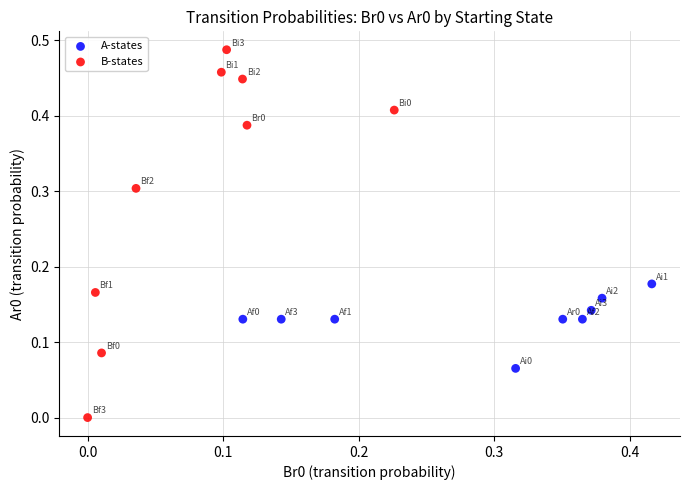

What are all the series names shown in the legend?

A-states, B-states